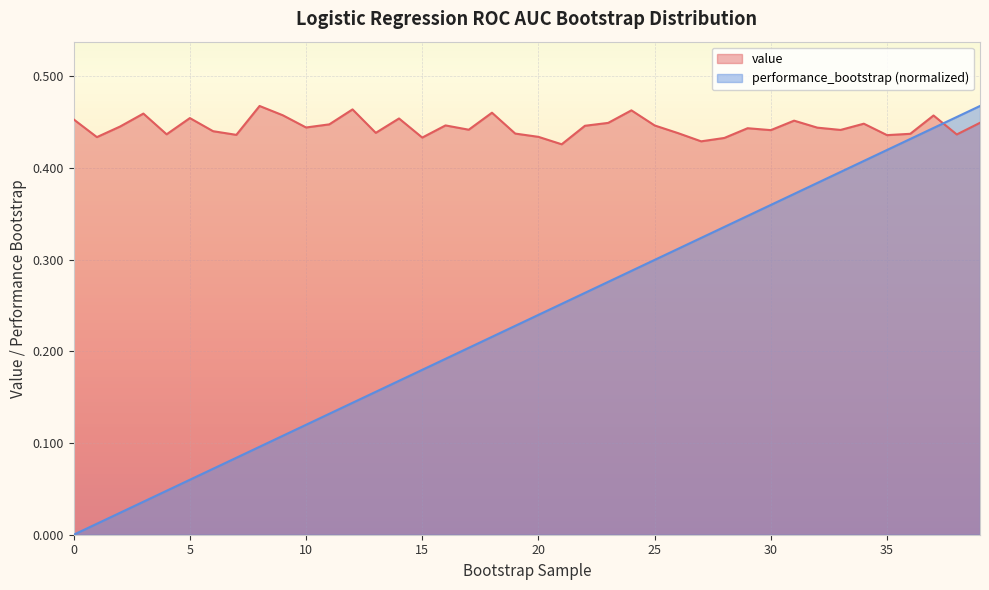

What is the difference between the maximum and minimum values in the performance_bootstrap series?

0.5